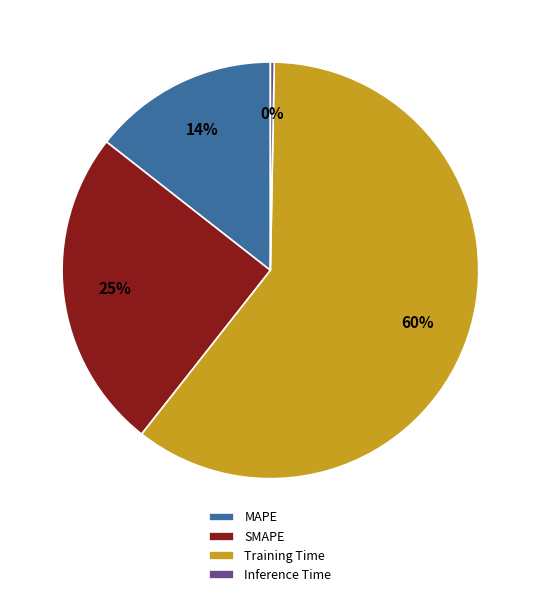

Count the number of slices in the pie.

4